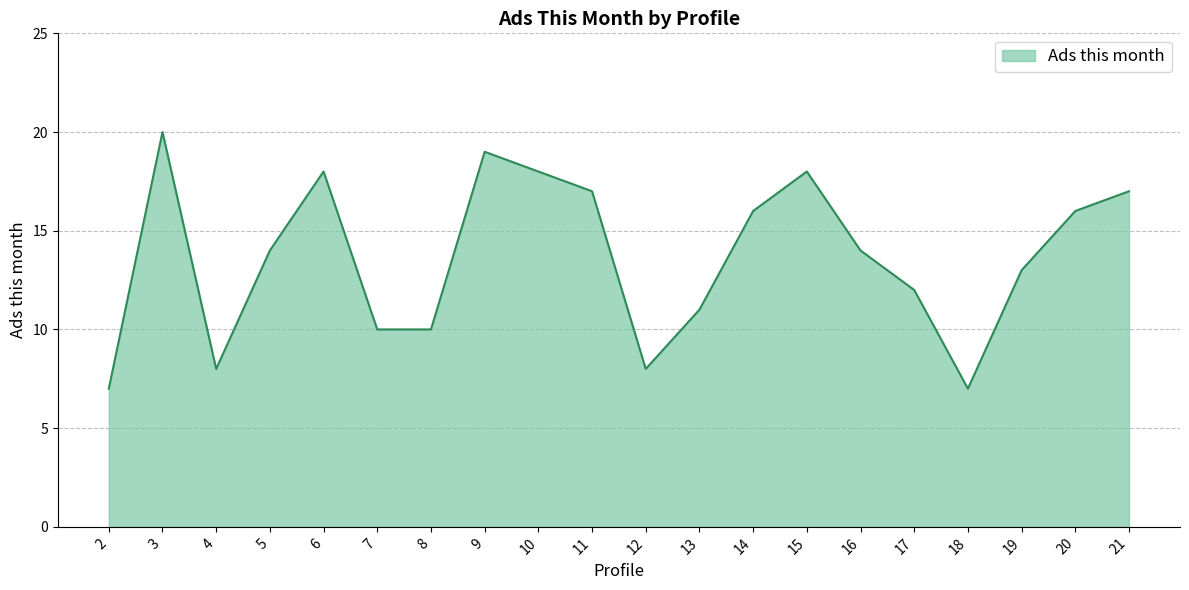

Where is the first local minimum?

4